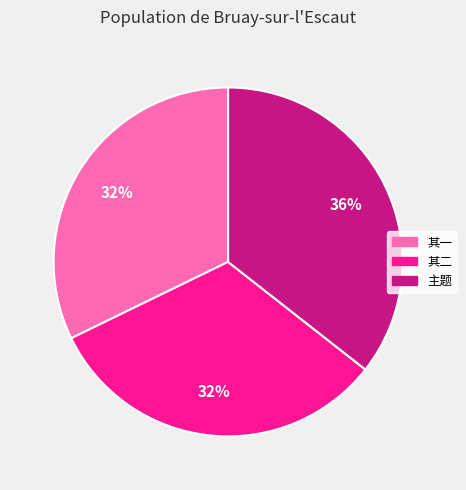

To the nearest percent, what is the average slice percentage?

33%